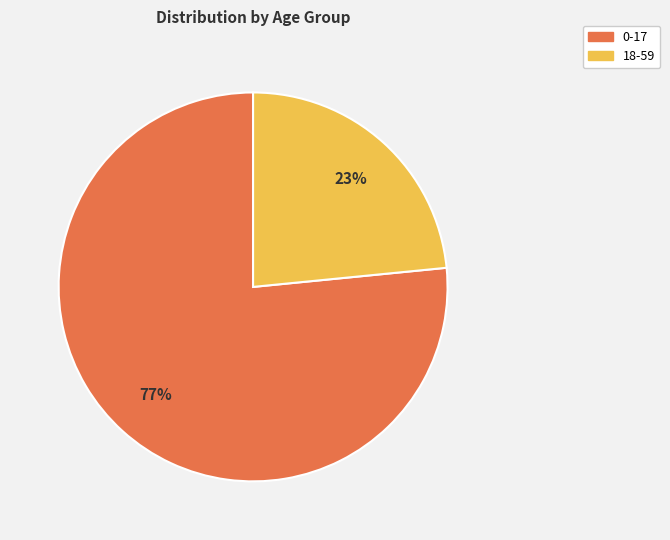

Rank the categories by value from highest to lowest.

0-17, 18-59